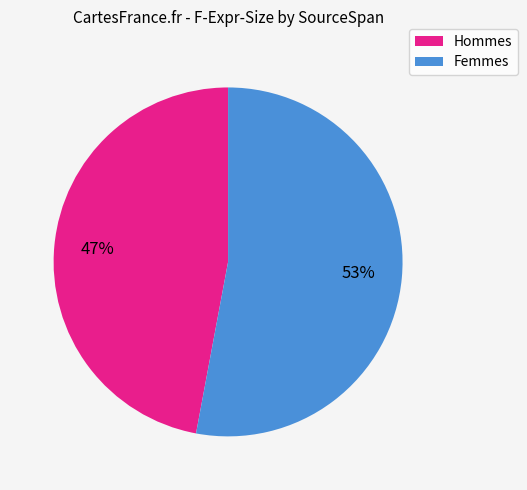

Is there any slice that represents more than half of the pie?

Yes